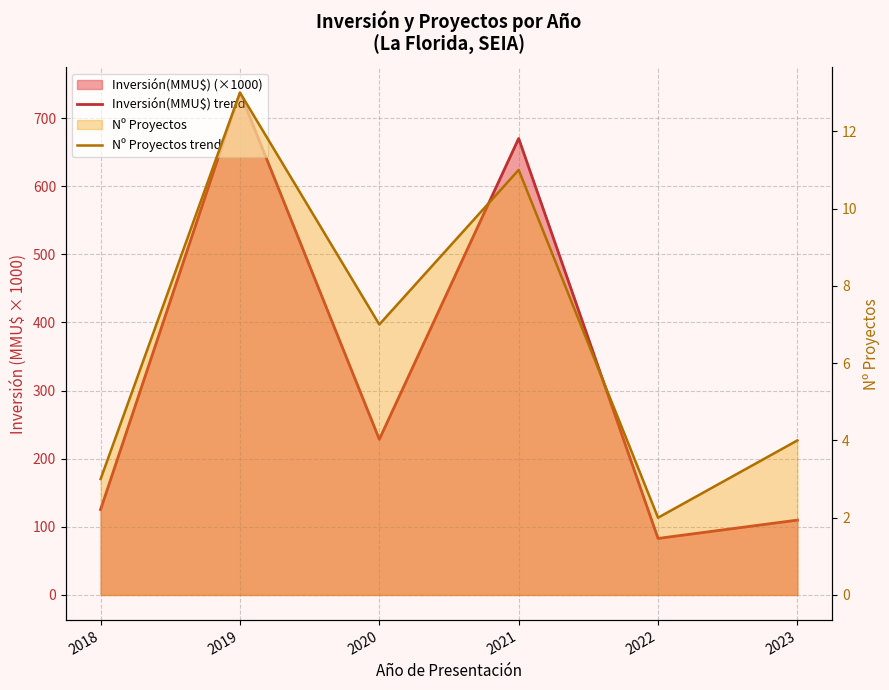

Reading left to right, extract all data points from this chart.

Inversión(MMU$) trend: 2018=125.5	2019=737.3	2020=228.4	2021=670.1	2022=83.0	2023=109.9
Nº Proyectos trend: 2018=3.0	2019=13.0	2020=7.0	2021=11.0	2022=2.0	2023=4.0